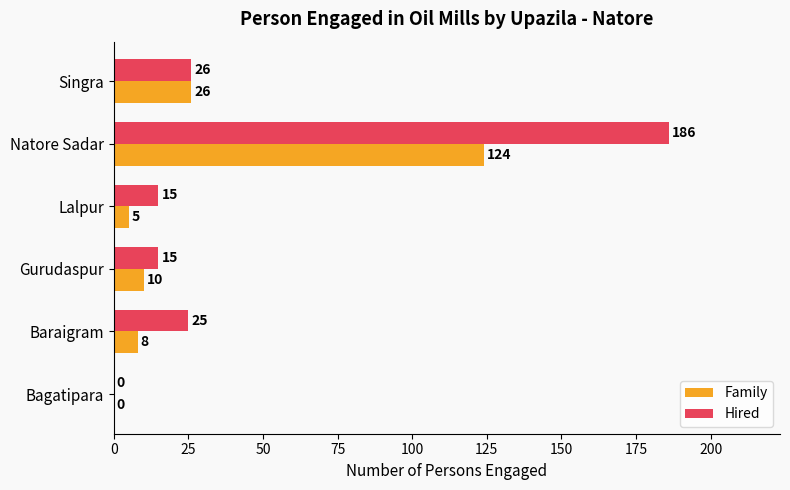

At which category is the sum across all series the highest?

Natore Sadar